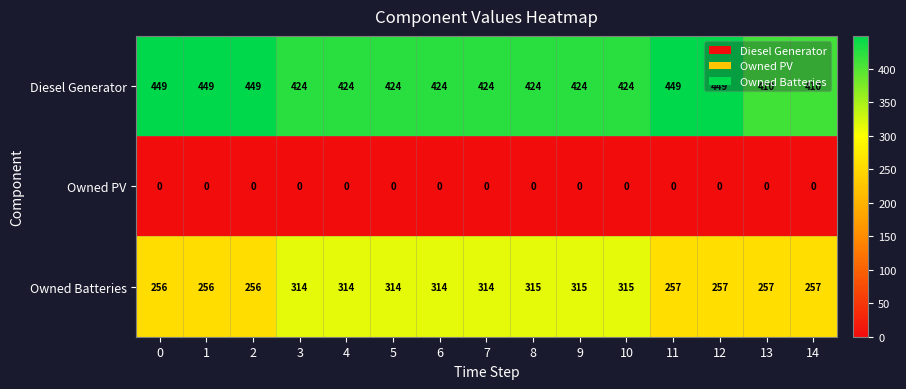

Which series has the largest range (max minus min)?

Owned Batteries